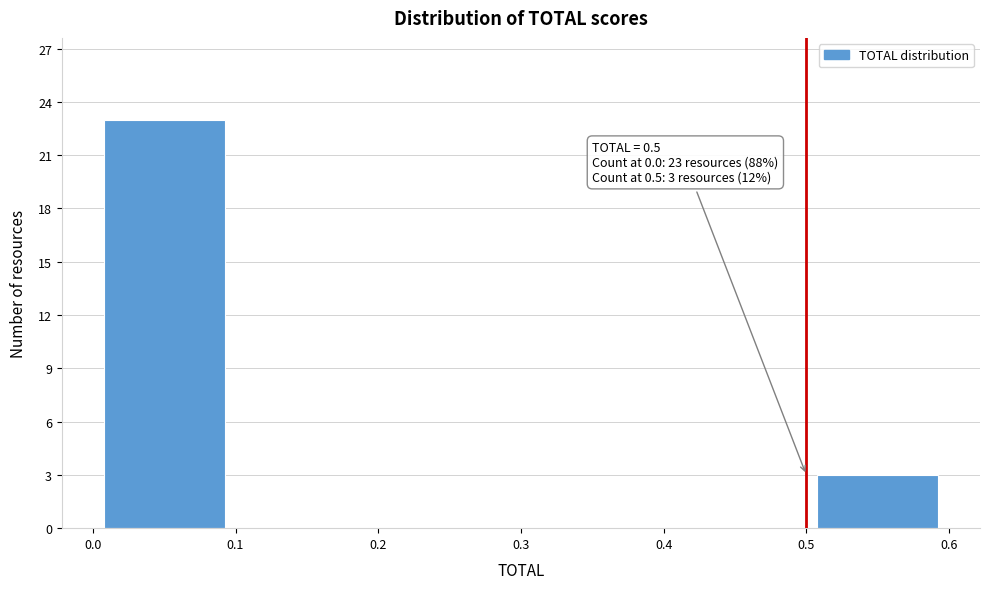

Which range on the x-axis has the tallest bar?

0.0 to 0.1